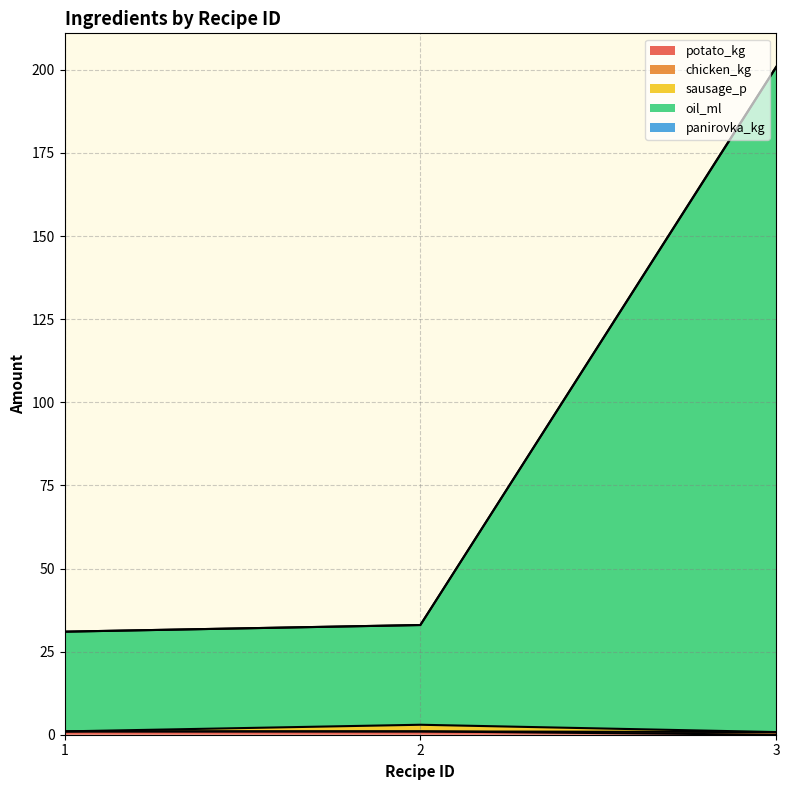

What is the average value of the oil_ml series?

88.3